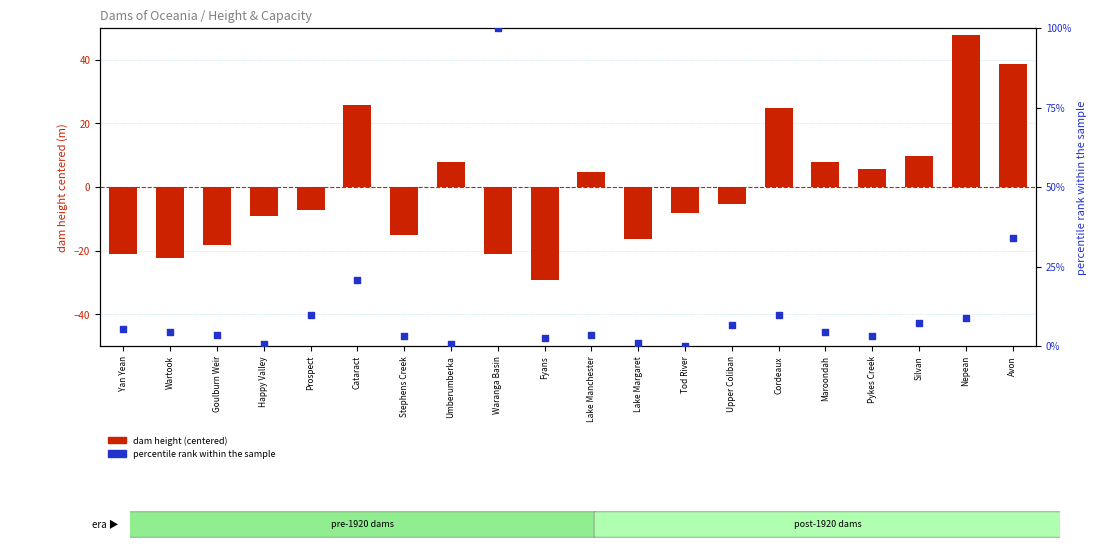

At which category is the sum across all series the highest?

Waranga Basin